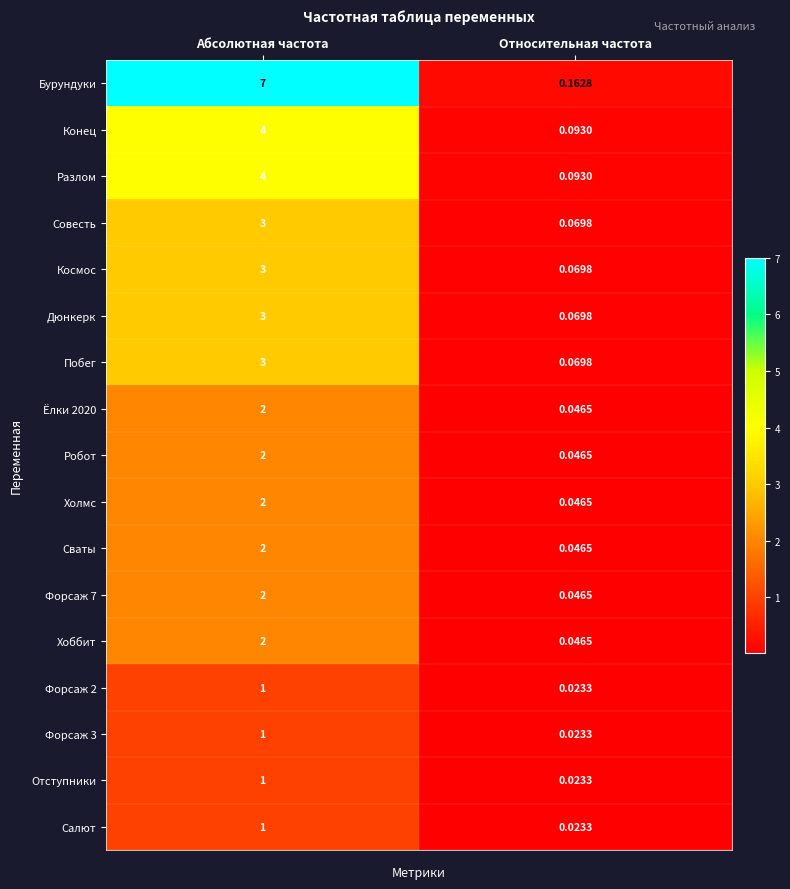

What is the total value across all series at Абсолютная частота?

43.0